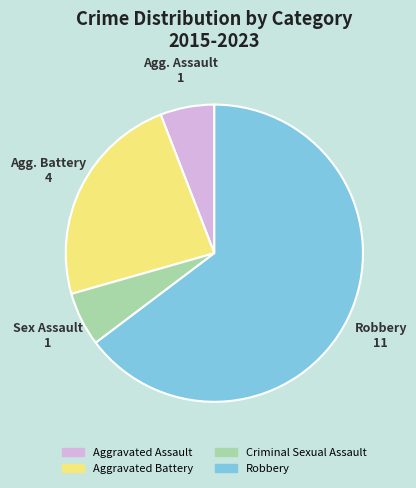

Which slice is the largest?

Robbery